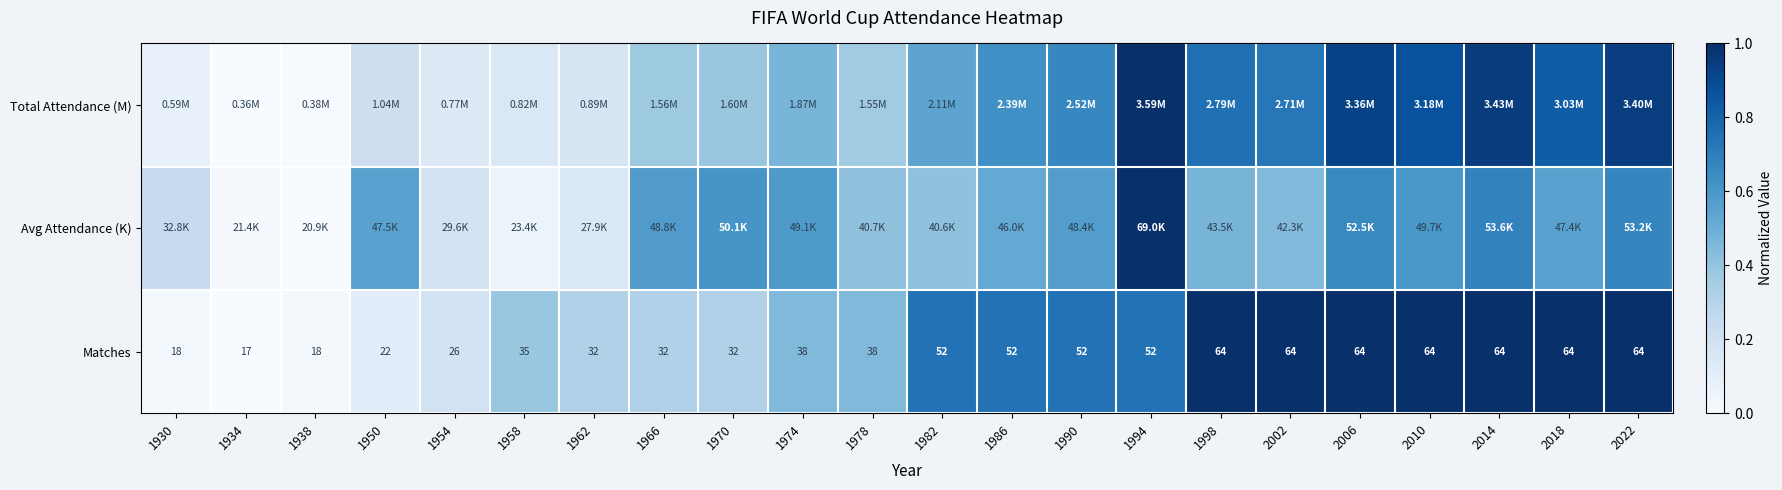

True or false: Avg Attendance (K) has a value of 0.3 at 2006.

False